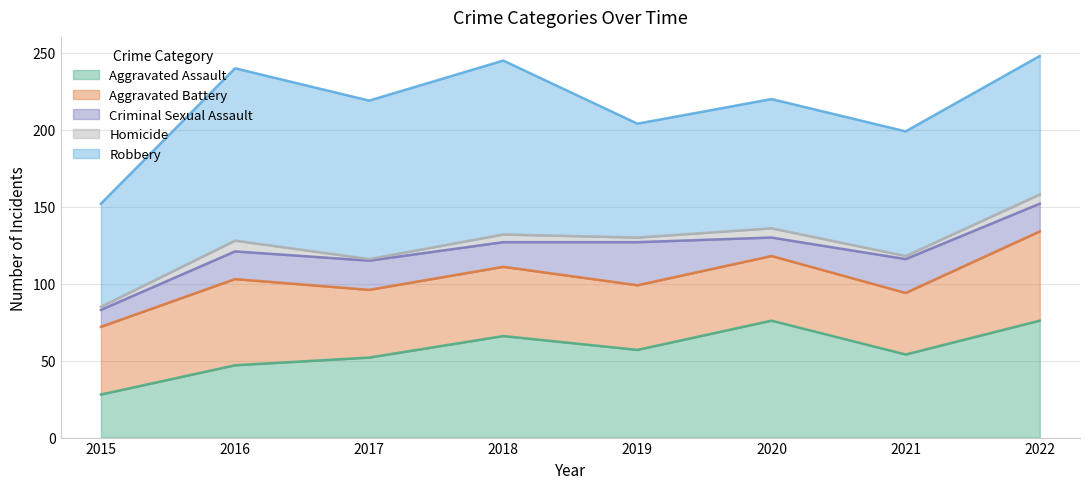

Reading left to right, extract all data points from this chart.

Aggravated Assault: 28	47	52	66	57	76	54	76
Aggravated Battery: 44	56	44	45	42	42	40	58
Criminal Sexual Assault: 11	18	19	16	28	12	22	18
Homicide: 2	7	1	5	3	6	2	6
Robbery: 67	112	103	113	74	84	81	90